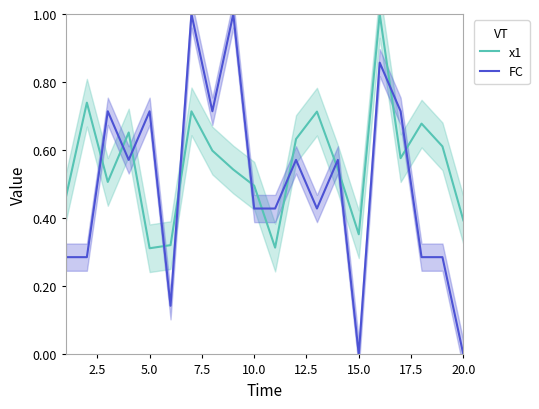

List the series in order of their peak value, lowest first.

x1, FC